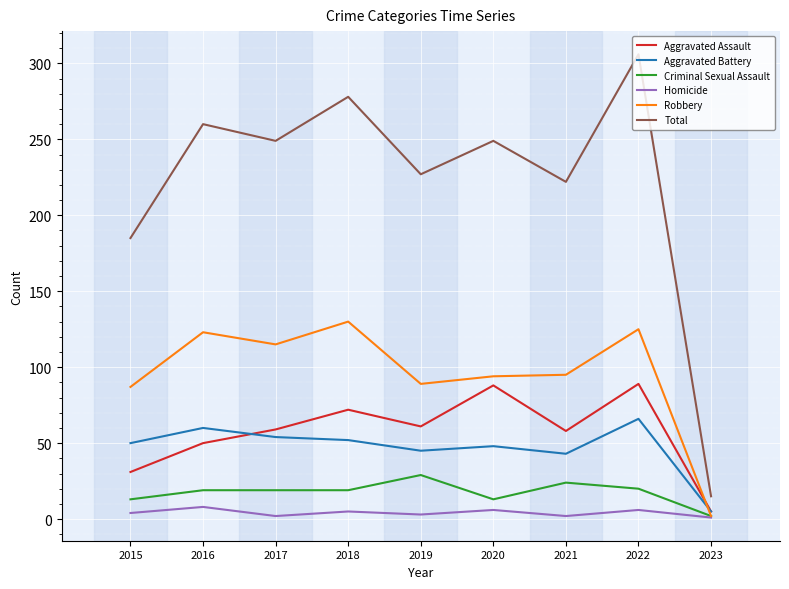

Which series has the largest range (max minus min)?

Total